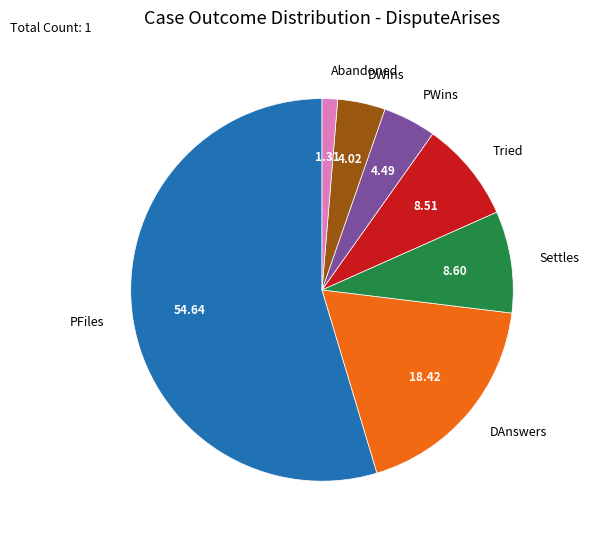

How many slices are in this pie chart?

7